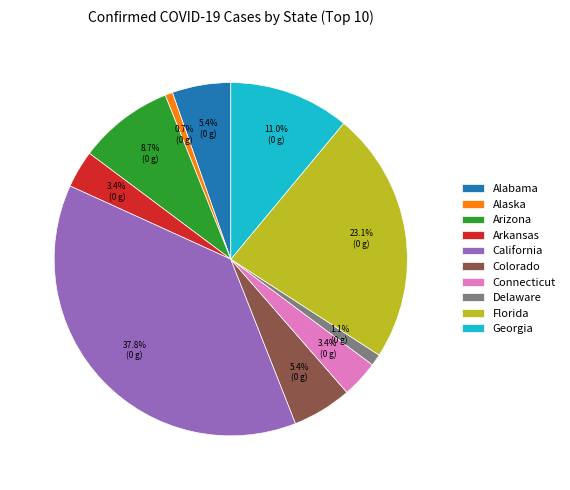

Between California and Connecticut, which is larger?

California